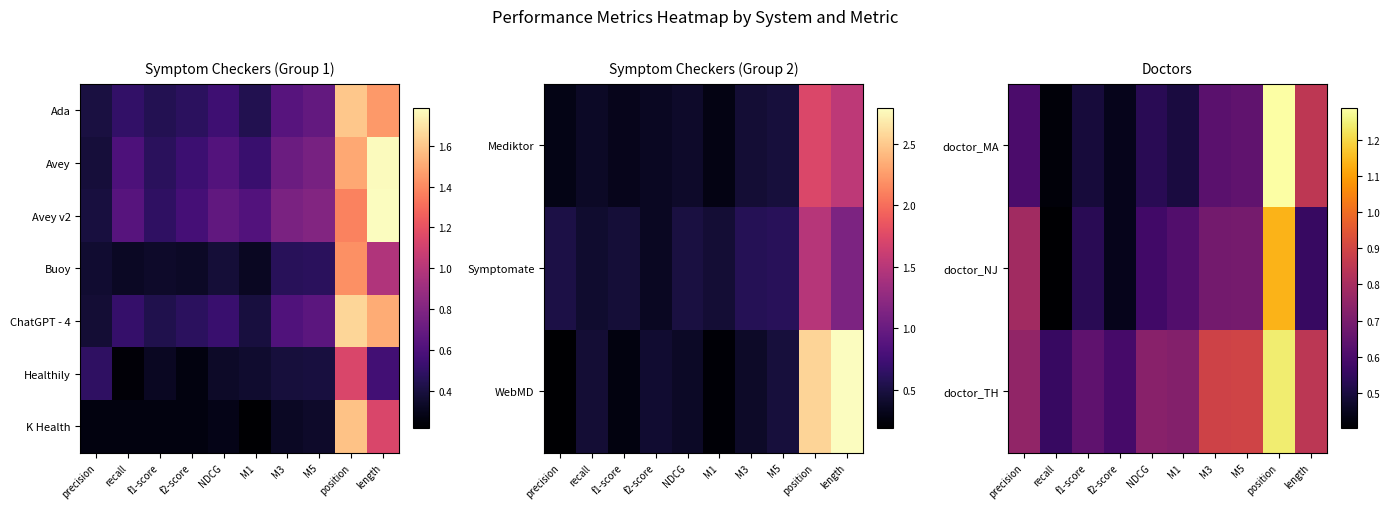

The Buoy series shows 0.5 at M1. True or false?

False